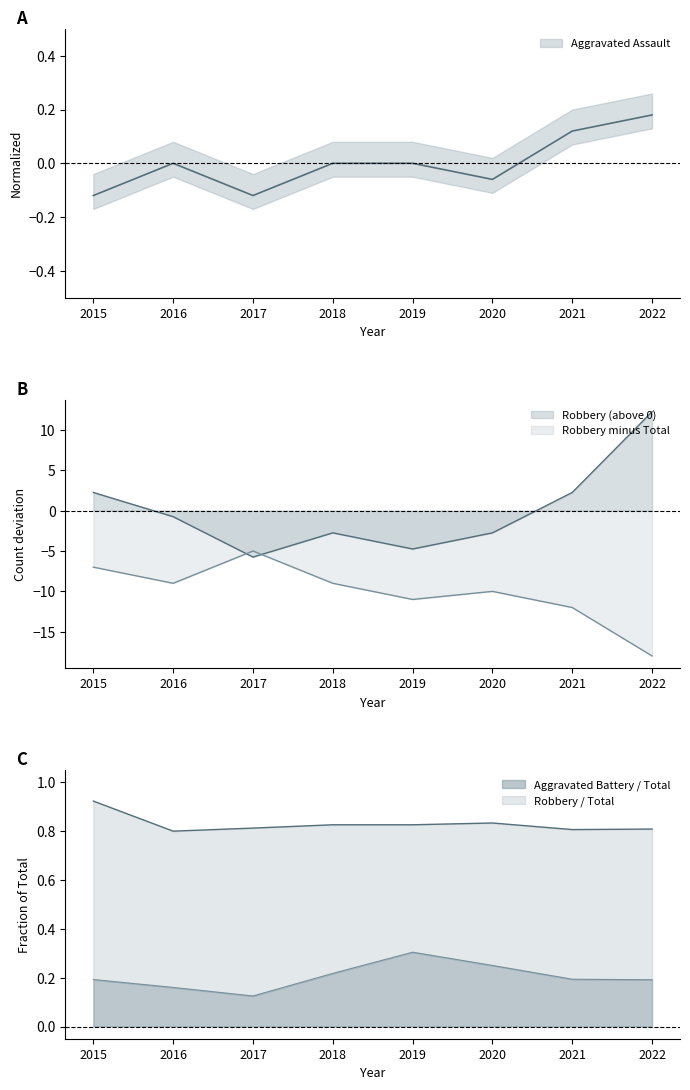

What is the difference between the maximum and minimum values in the Robbery series?

18.0